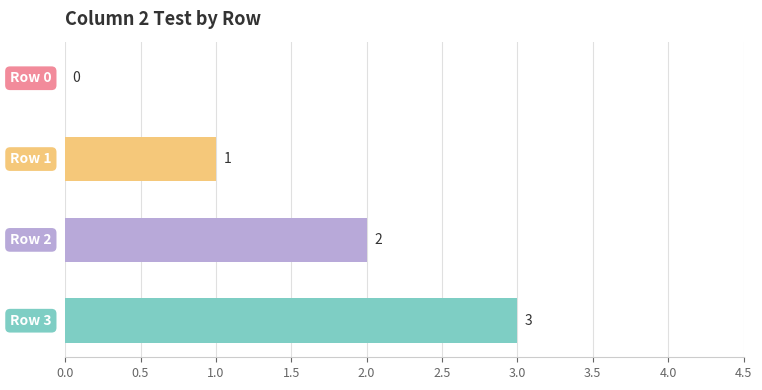

What is the sum of all values?

6